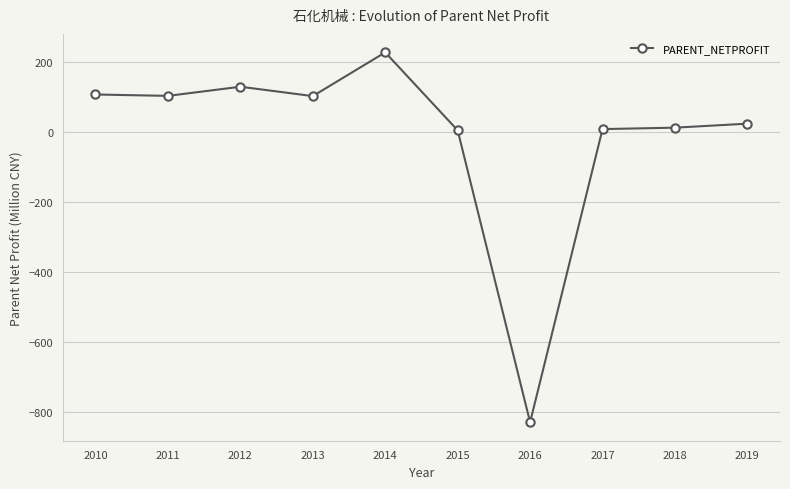

What is the value of the 5th point from the left?

228.8